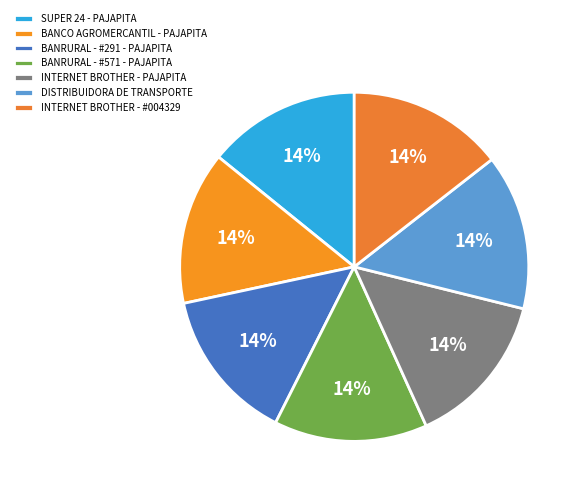

Count the number of slices in the pie.

7